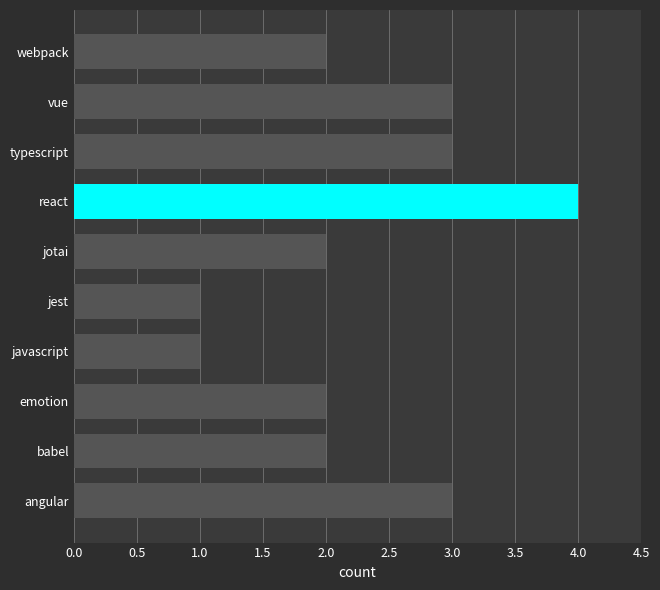

What is the sum of all values?

23